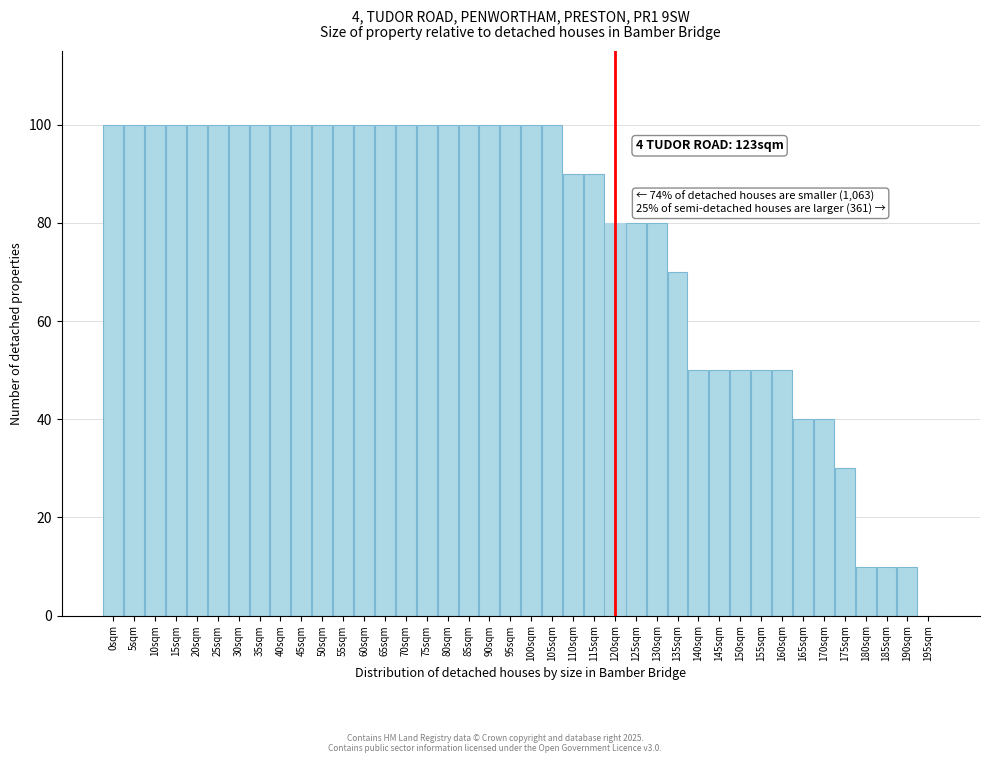

What is the sum of all values?

3080